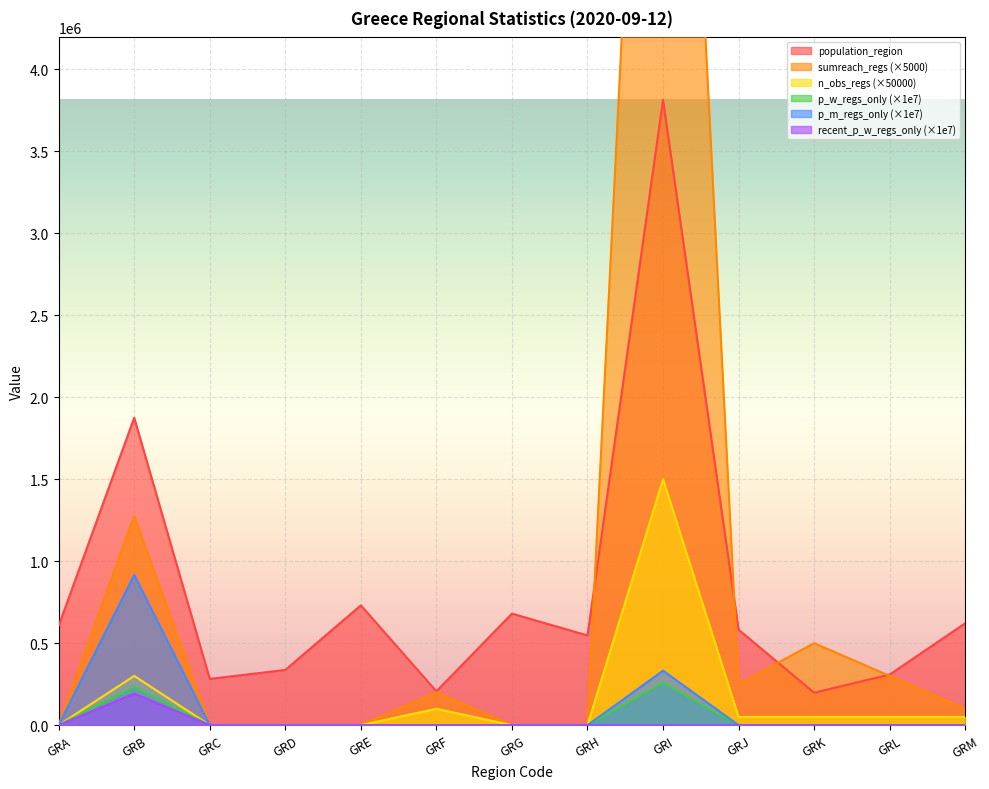

Between GRH and GRI, which series saw the biggest shift?

sumreach_regs